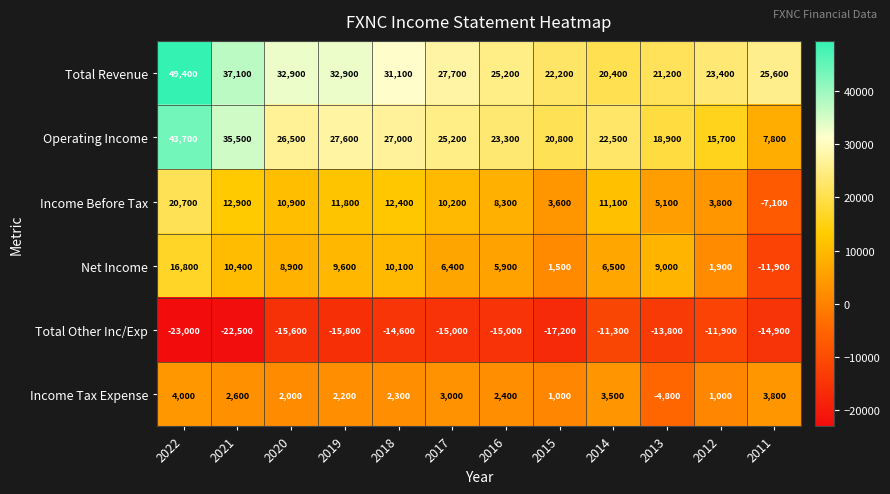

True or false: Income Before Tax has a value of -7100 at 2011.

True